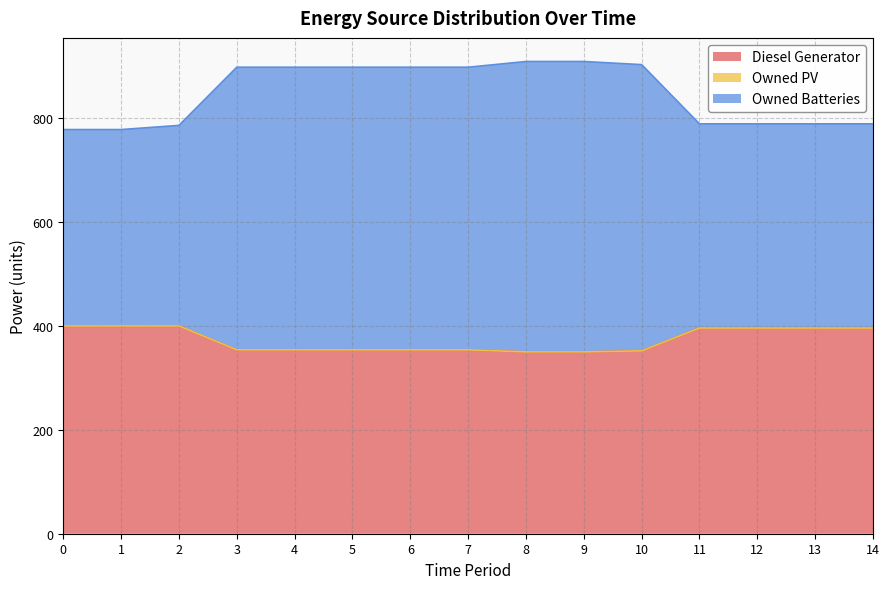

At which label is Owned Batteries closest to 843?

11